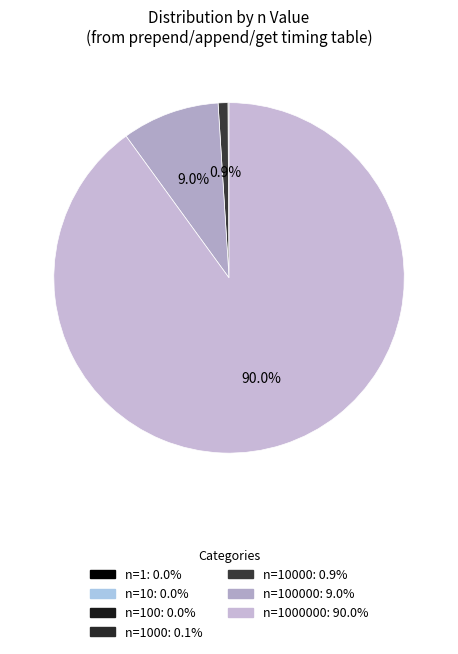

What is the majority slice?

n=1000000